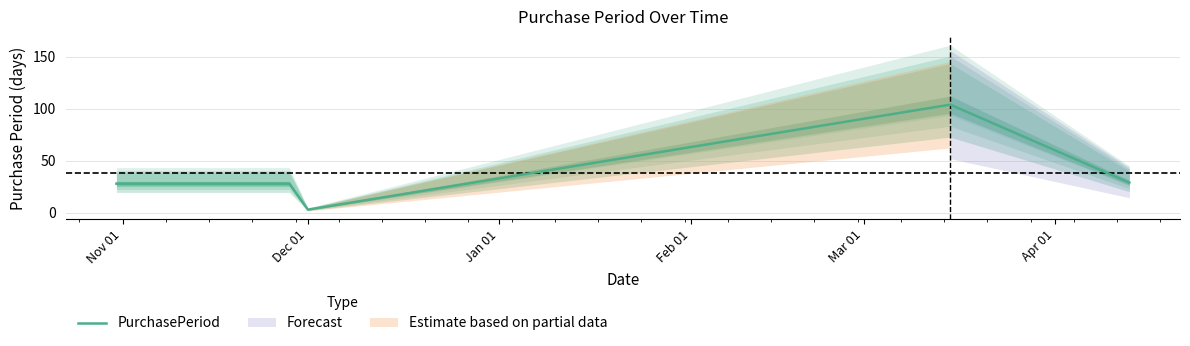

What is the highest value of the PurchasePeriod series?

104